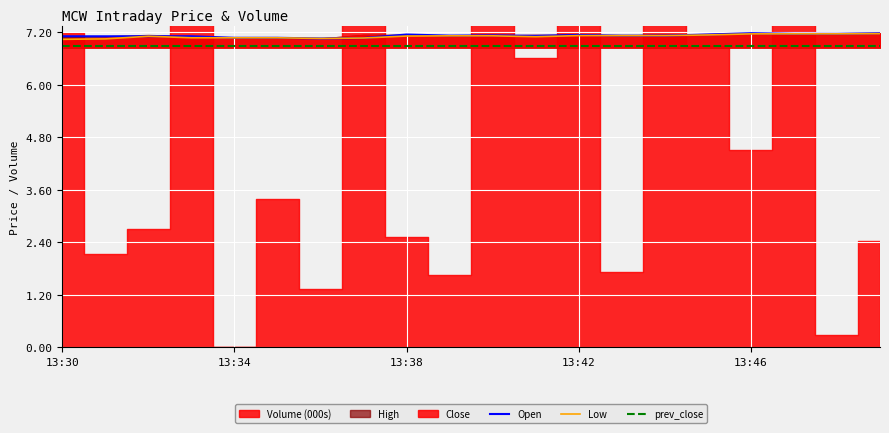

The value of Open at 13:30 is 7.1. True or false?

True